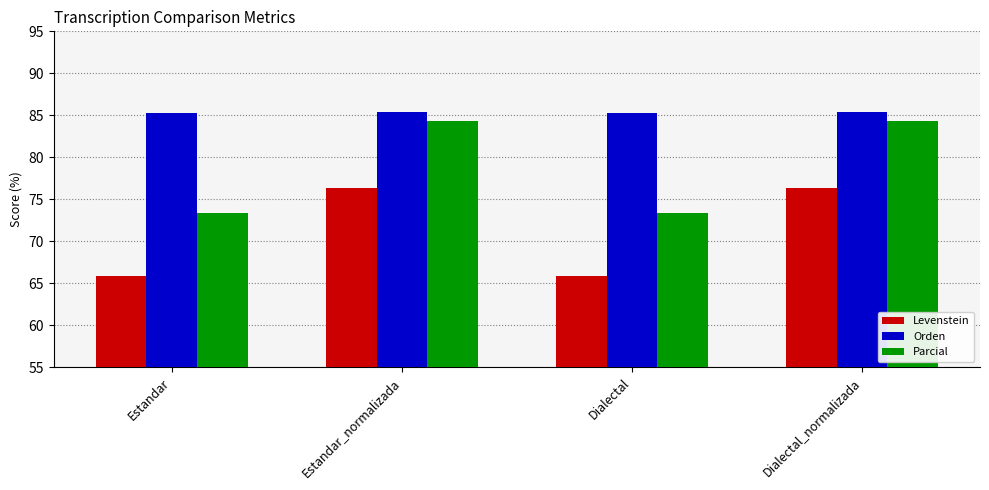

What is the sum of the Levenstein values at Dialectal and Estandar?

131.7